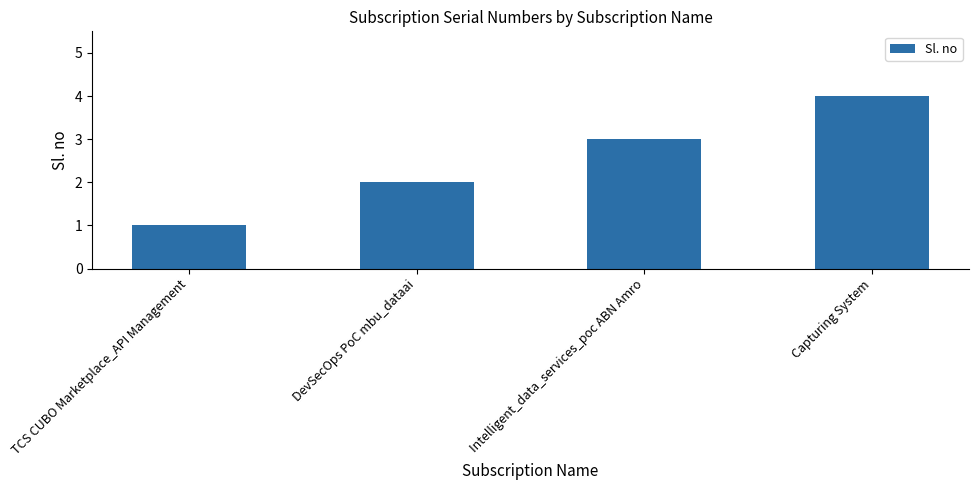

The value at Intelligent_data_services_poc ABN Amro is 3. True or false?

True